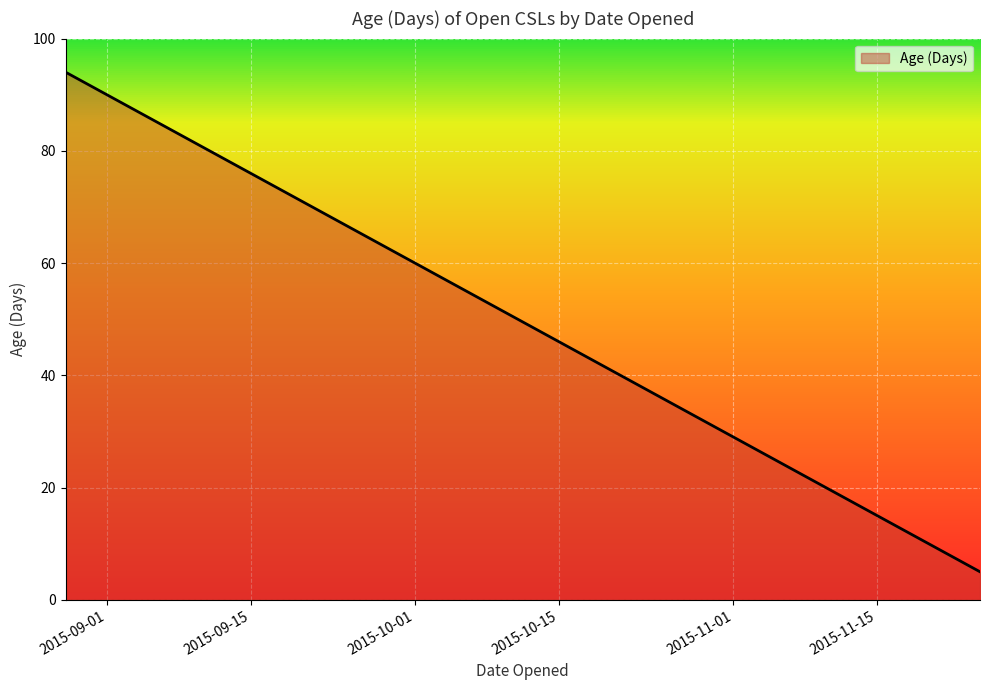

What is the minimum value shown in the chart?

5